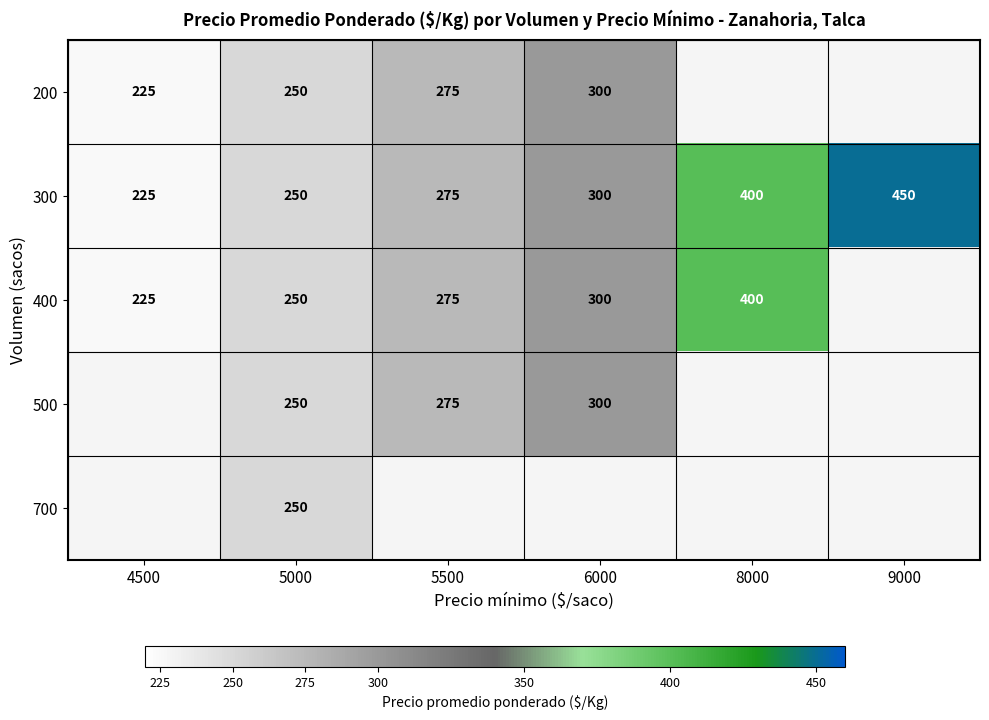

The 200 series shows 136 at 5000. True or false?

False